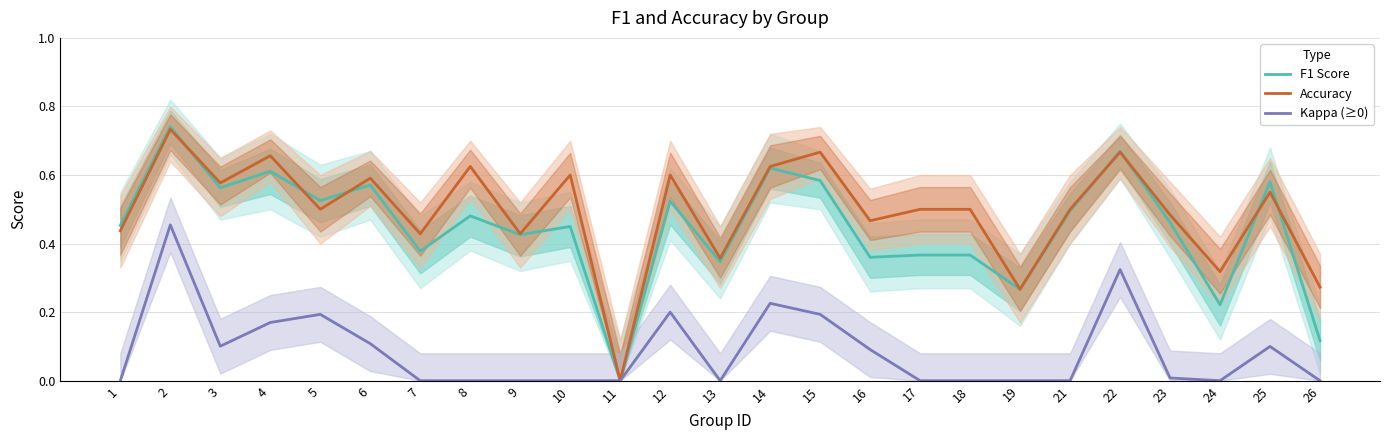

Between 25 and 16, which is larger?

25